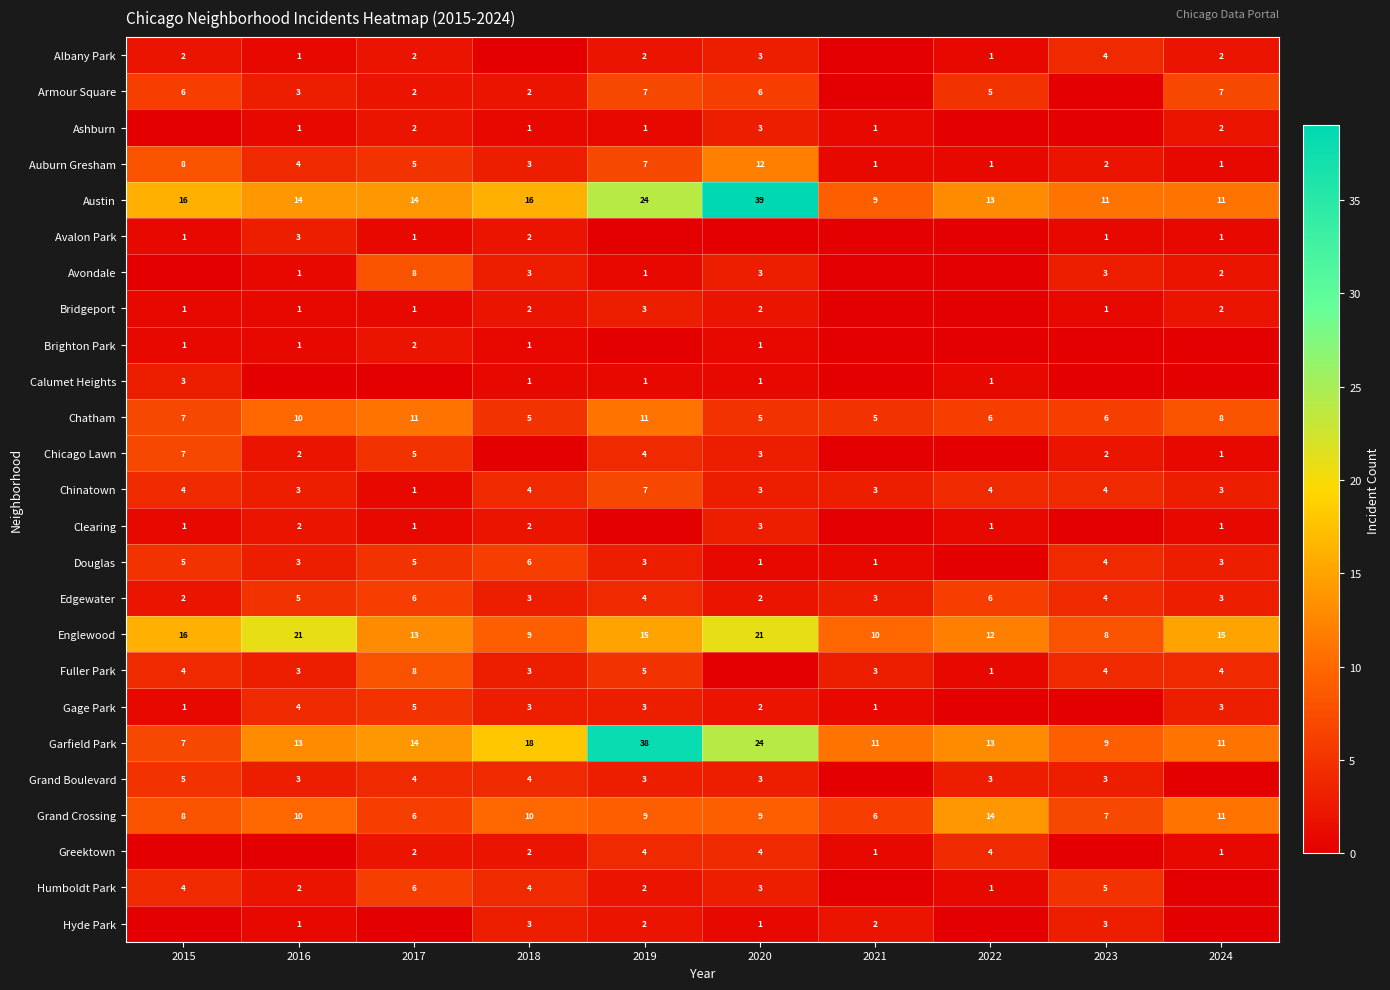

The value of Chatham at 2024 is 2. True or false?

False